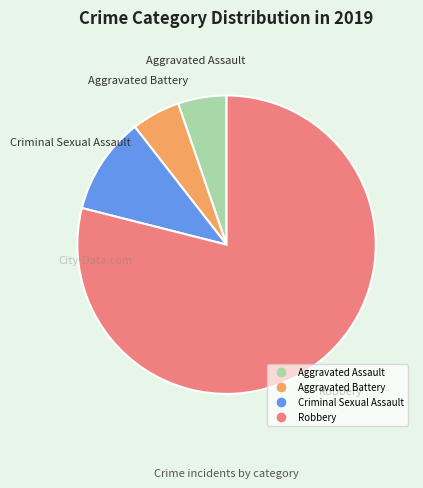

Is there any slice that represents more than half of the pie?

Yes